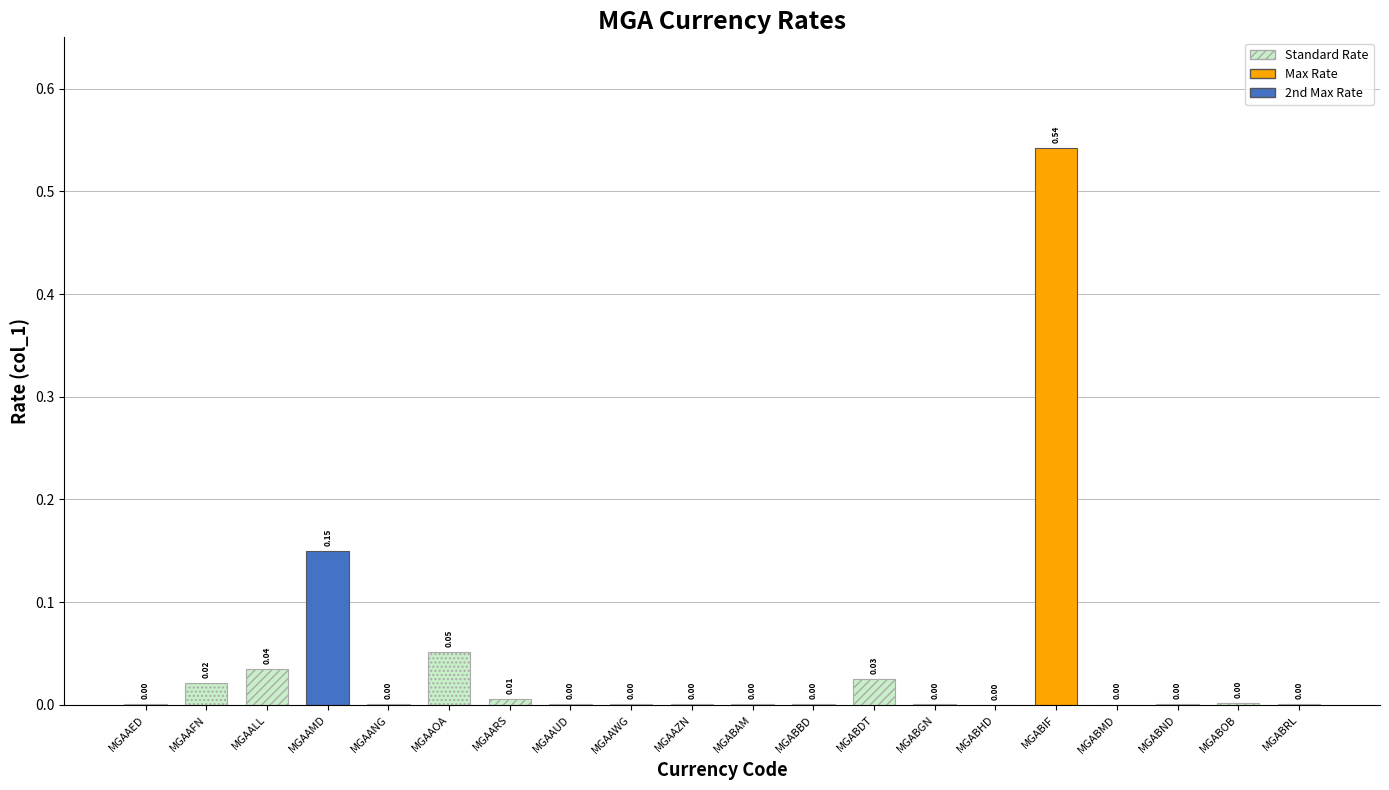

Which label corresponds to the largest value in the chart?

MGABIF